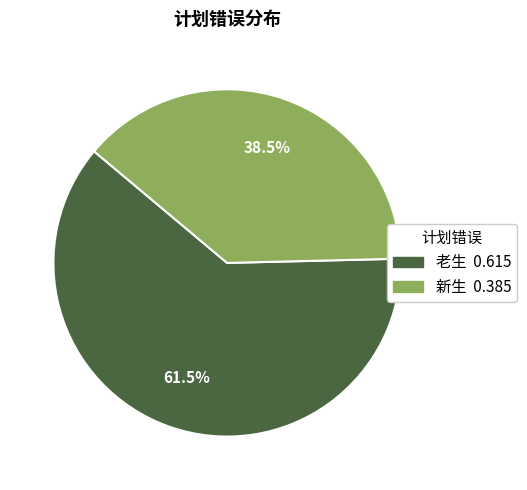

Rank the categories by value from highest to lowest.

老生, 新生